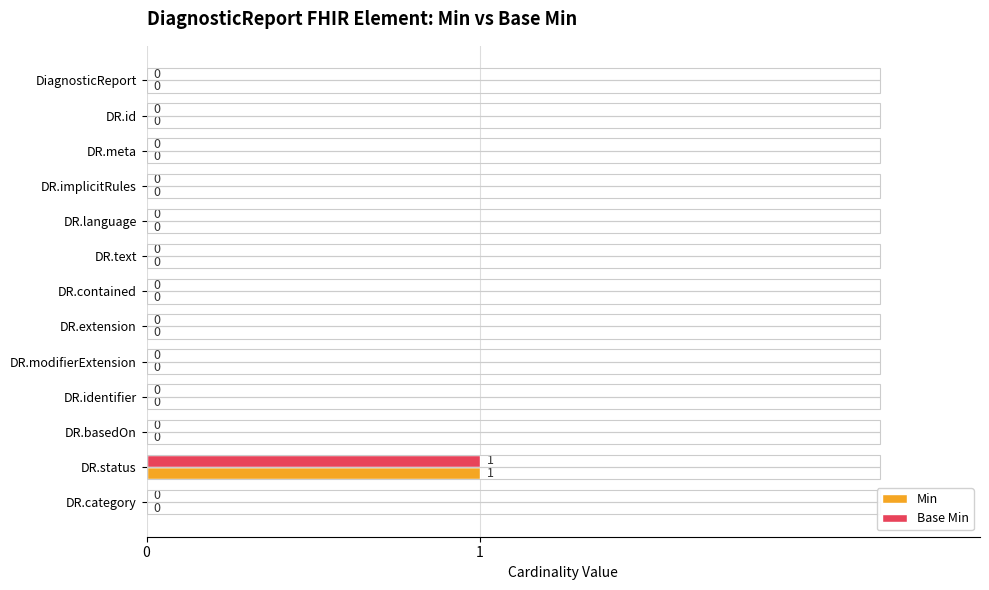

True or false: Base Min has a value of 0 at DR.modifierExtension.

True